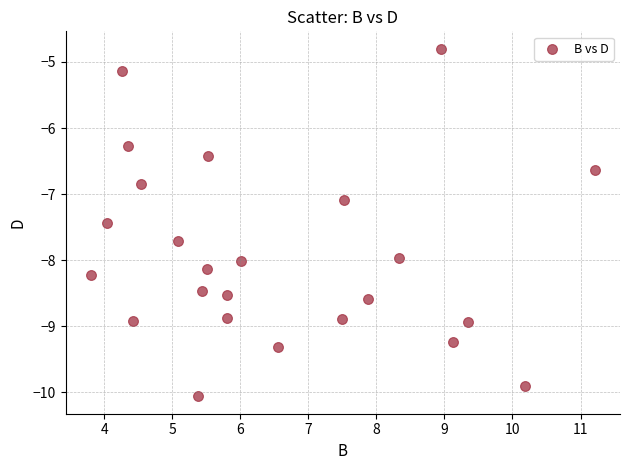

What is the range of X values (max minus min)?

7.4